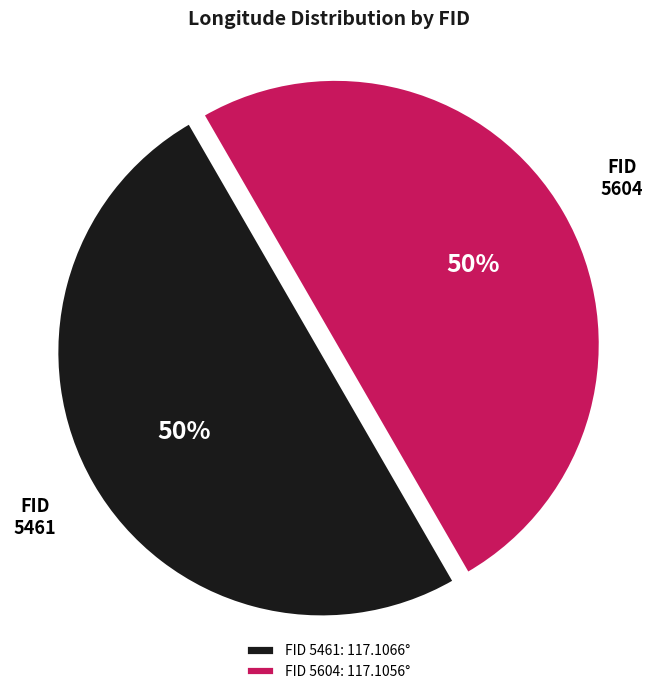

What is the ratio of the value at FID 5604: 117.1056° to the value at FID 5461: 117.1066°?

1.0